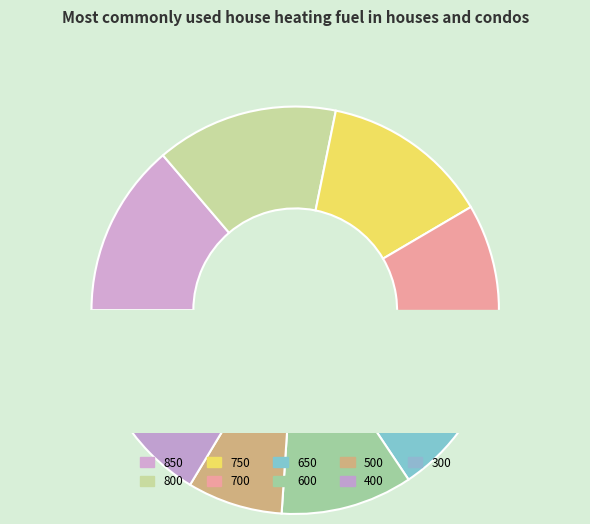

How many slices are in this pie chart?

9